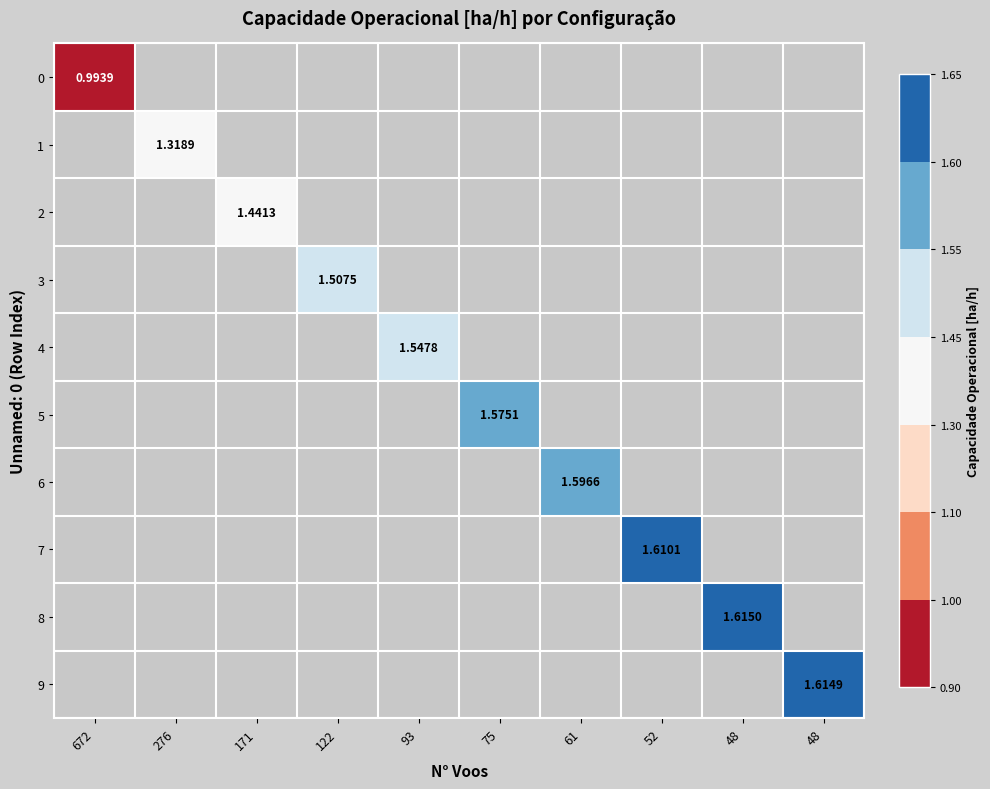

Rank the categories by 8 value from lowest to highest.

672, 276, 171, 122, 93, 75, 61, 52, 48, 48